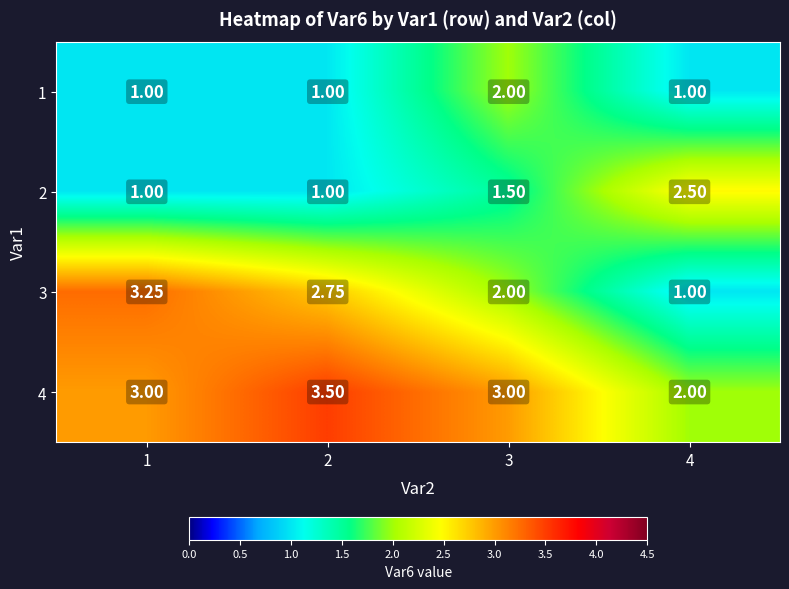

Rank the series by their maximum value, from highest to lowest.

4, 3, 2, 1